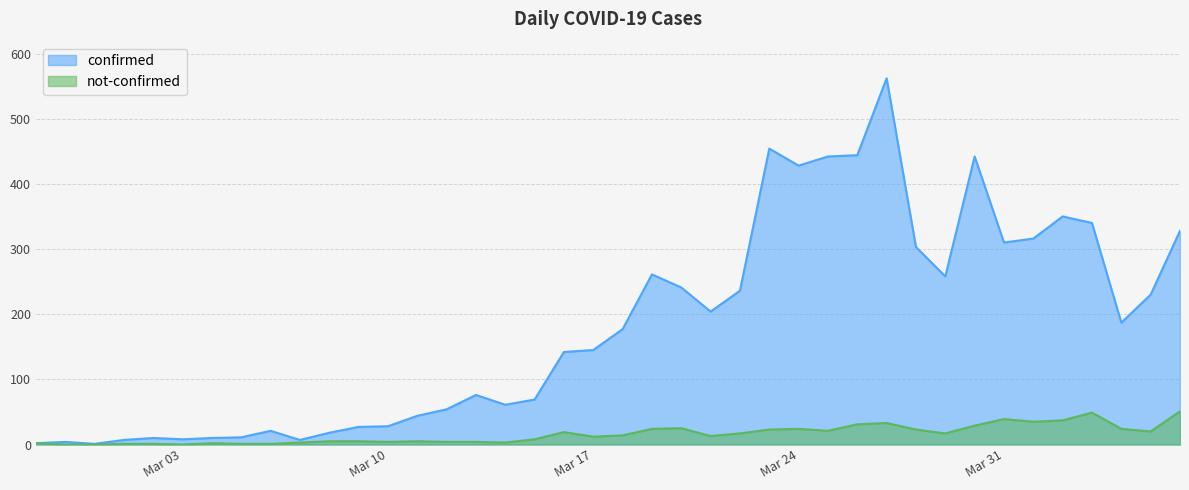

How many distinct data groups are displayed?

2